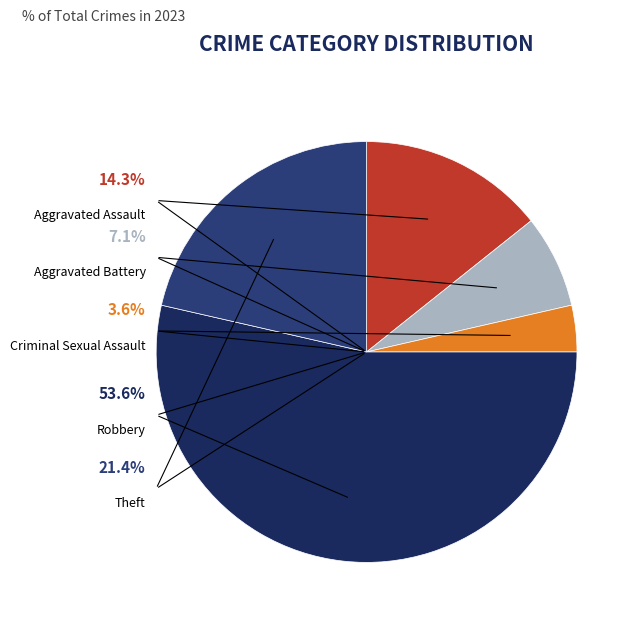

Which has a higher value, Criminal Sexual Assault or Theft?

Theft